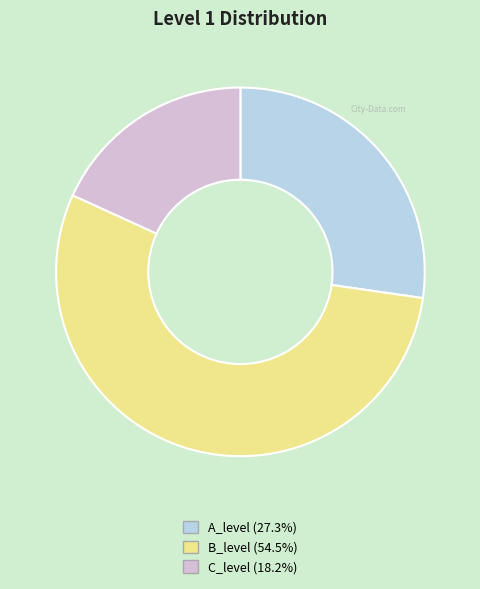

The B_level slice represents 40% of the pie. True or false?

False